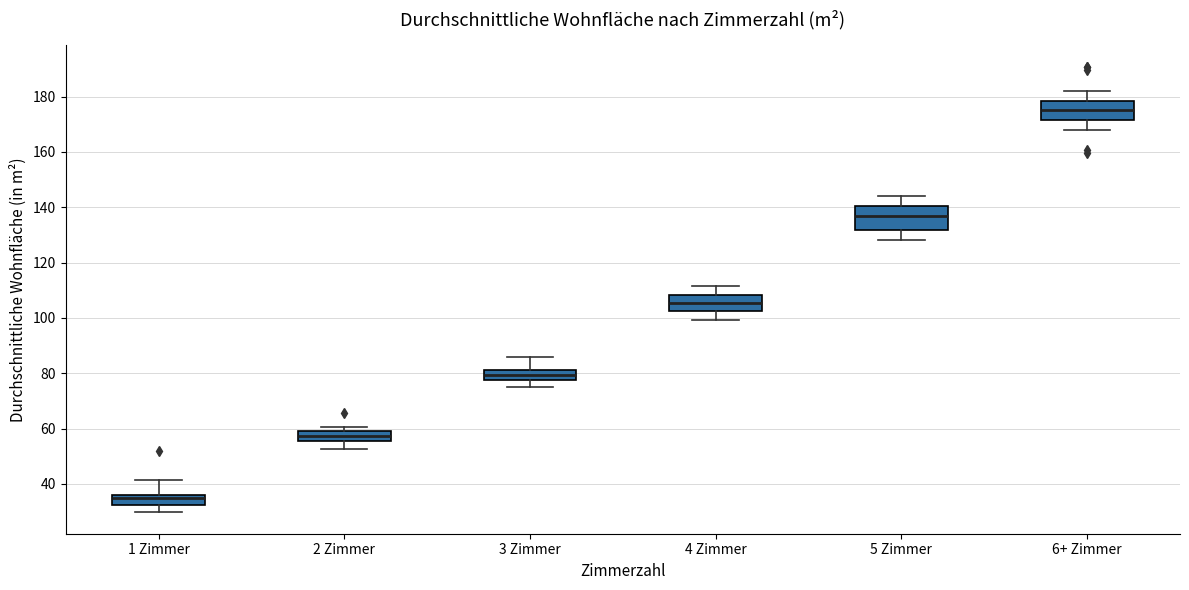

Reading left to right, transcribe this box plot: for each box, give where its median line is, the range the box spans, and where its two whiskers end, as read against the y-axis. The values are not printed on the chart, so give them approximately, as read against the axis.

1 Zimmer: median 34, box 32 to 36, whiskers 30 to 42
2 Zimmer: median 58, box 56 to 60, whiskers 52 to 60 (just above the box's upper edge)
3 Zimmer: median 80, box 78 to 82, whiskers 76 to 86
4 Zimmer: median 106, box 102 to 108, whiskers 100 to 112
5 Zimmer: median 136, box 132 to 140, whiskers 128 to 144
6+ Zimmer: median 176, box 172 to 178, whiskers 168 to 182